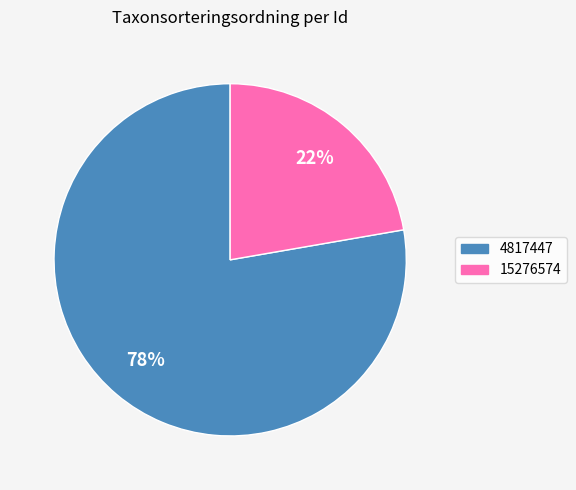

To the nearest percent, what portion does 4817447 represent?

78%